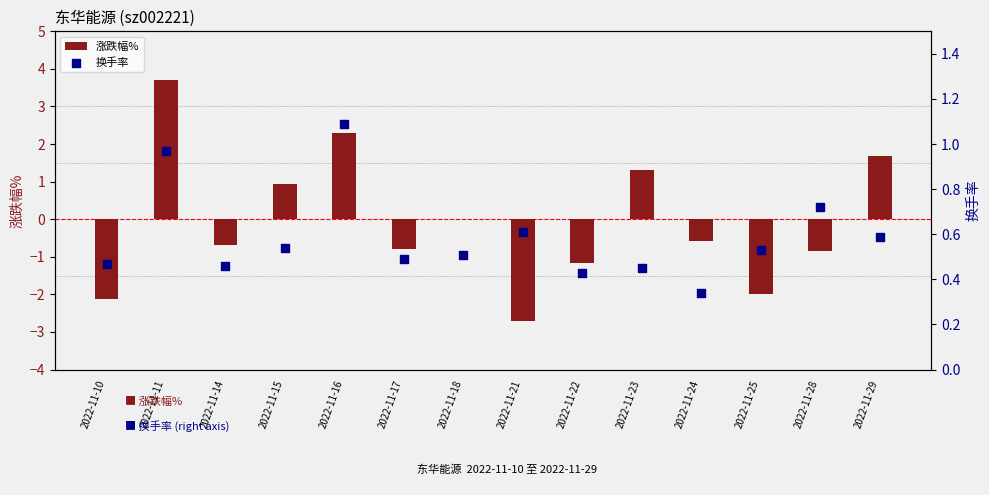

Which series reaches the minimum Y coordinate?

涨跌幅%